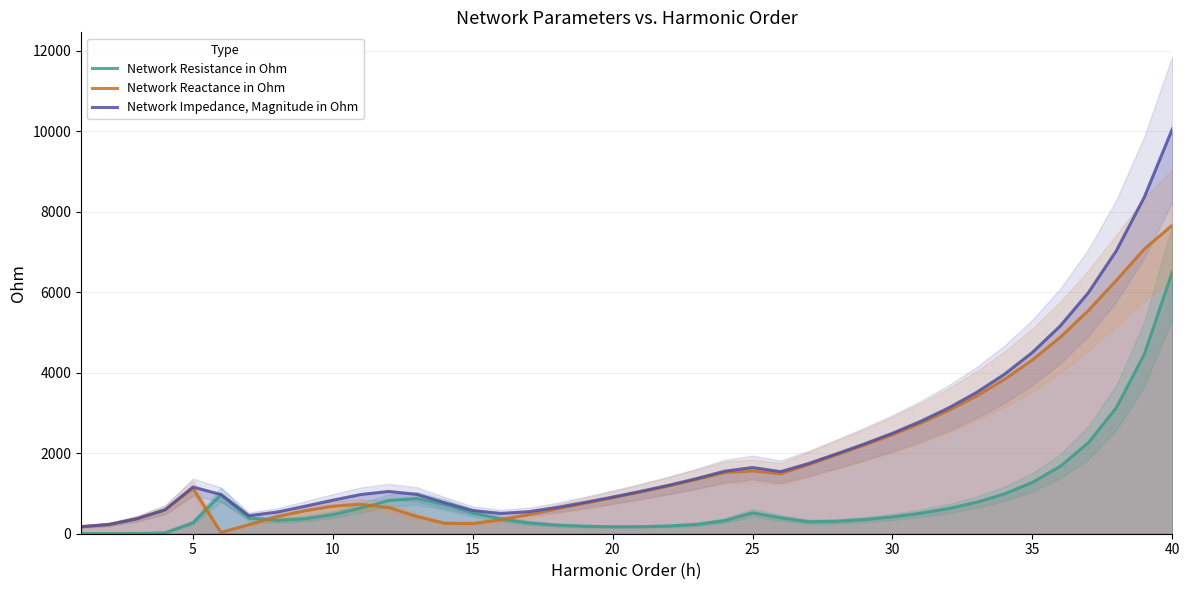

What is the maximum value for Network Resistance in Ohm?

6505.4